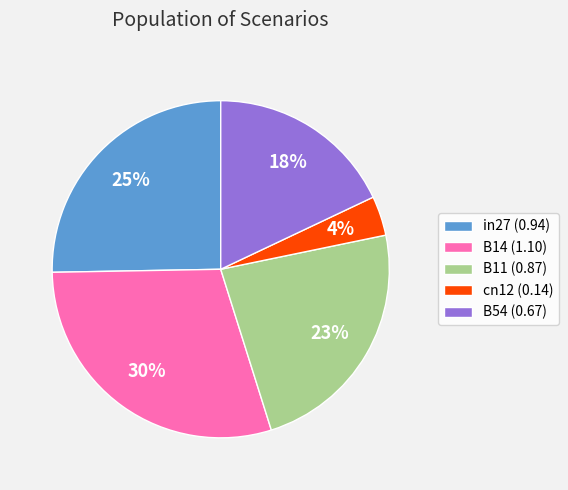

Combined, do in27 (0.94) and B54 (0.67) account for over 50%?

No